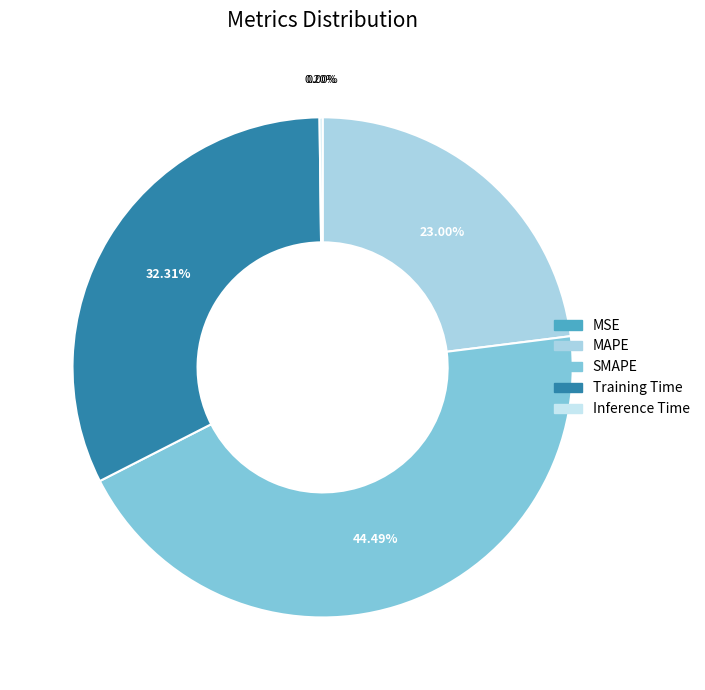

The MSE slice represents 0% of the pie. True or false?

True